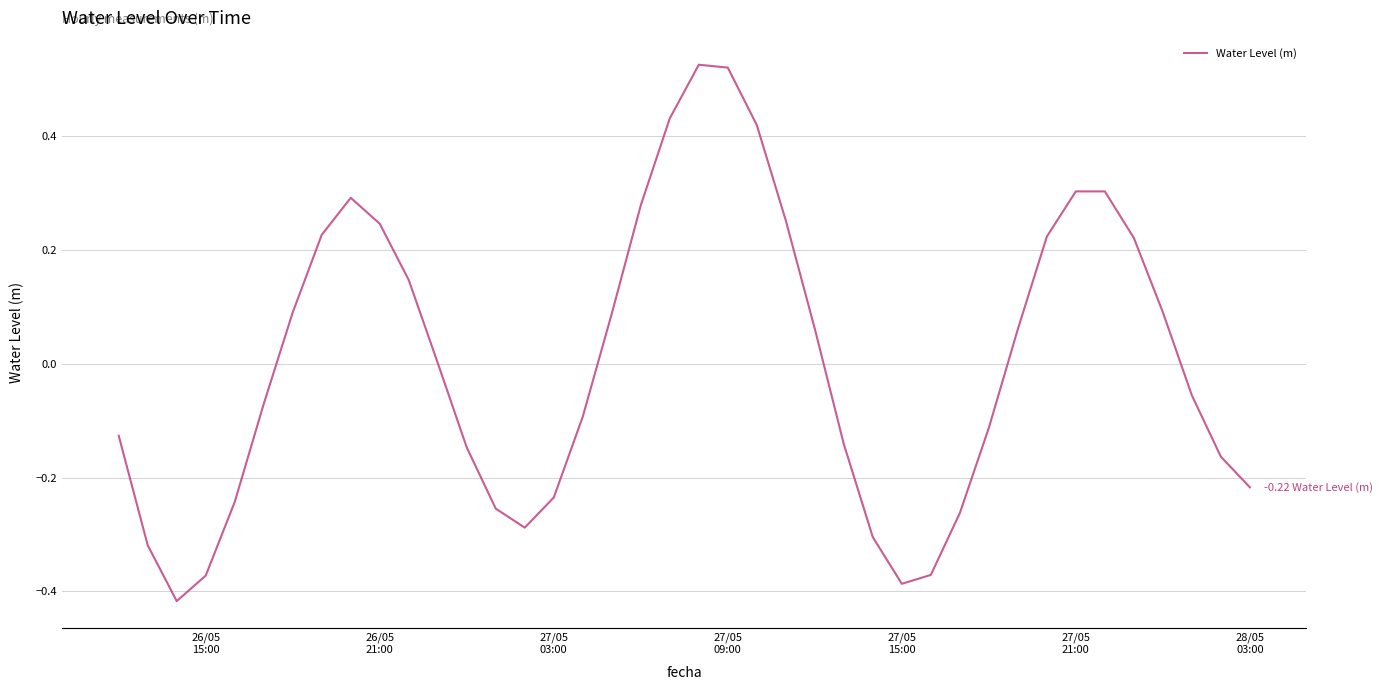

What is the difference between the maximum and minimum values?

0.9